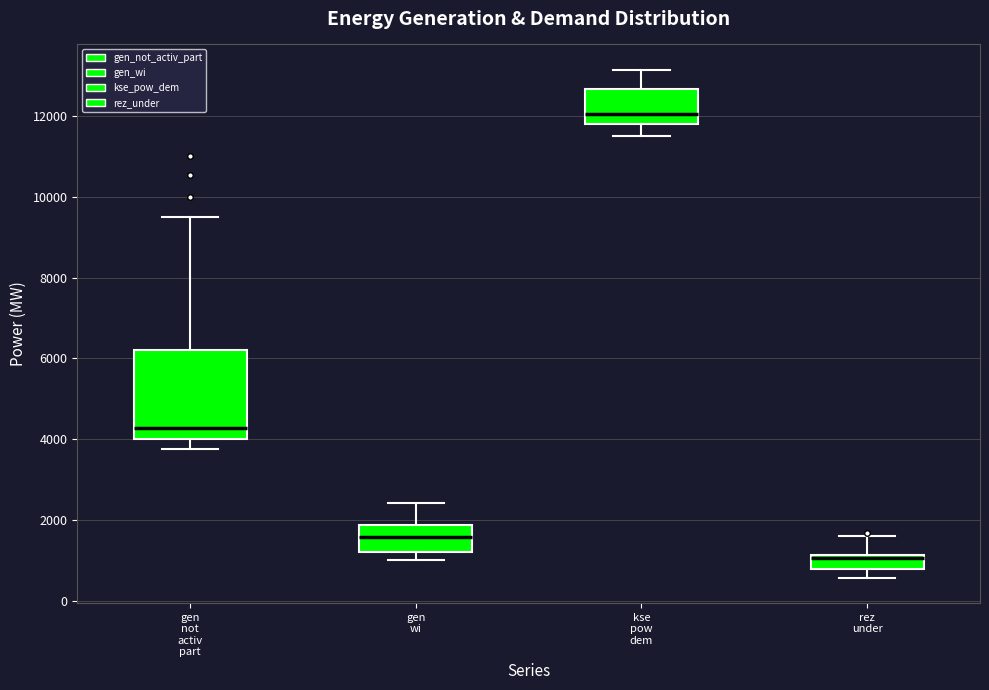

Where is the lower edge of the box for kse pow dem on the y-axis? The values are not printed on the chart, so give them approximately, as read against the axis.

11800